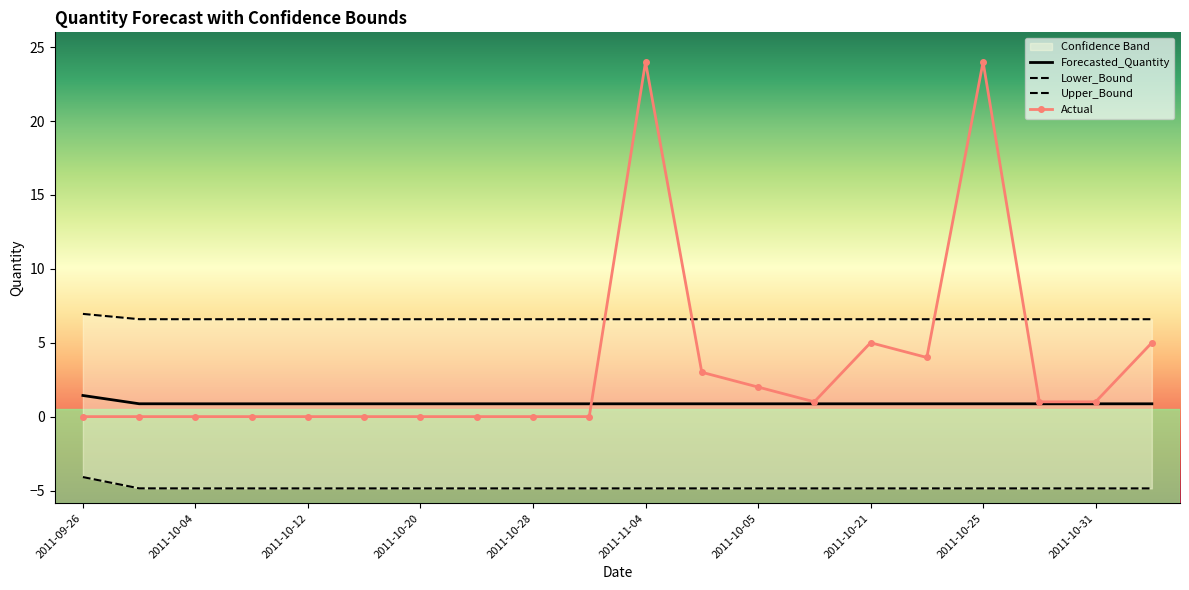

What is the difference between the highest and lowest values at 2011-10-12?

11.4